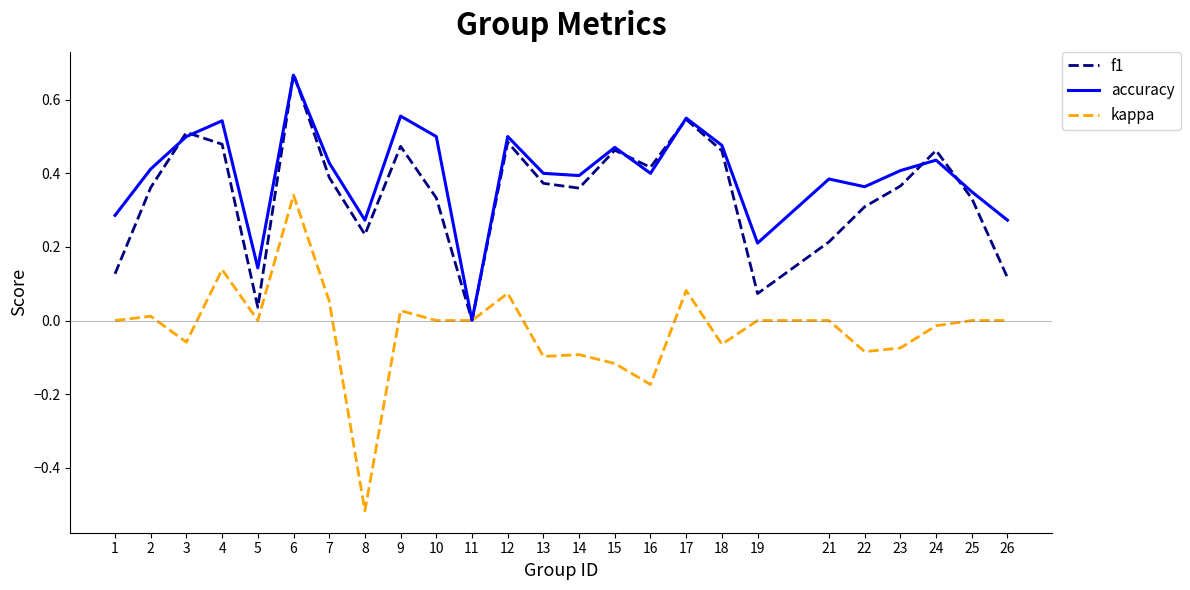

True or false: accuracy has a value of 0.4 at 7.

True